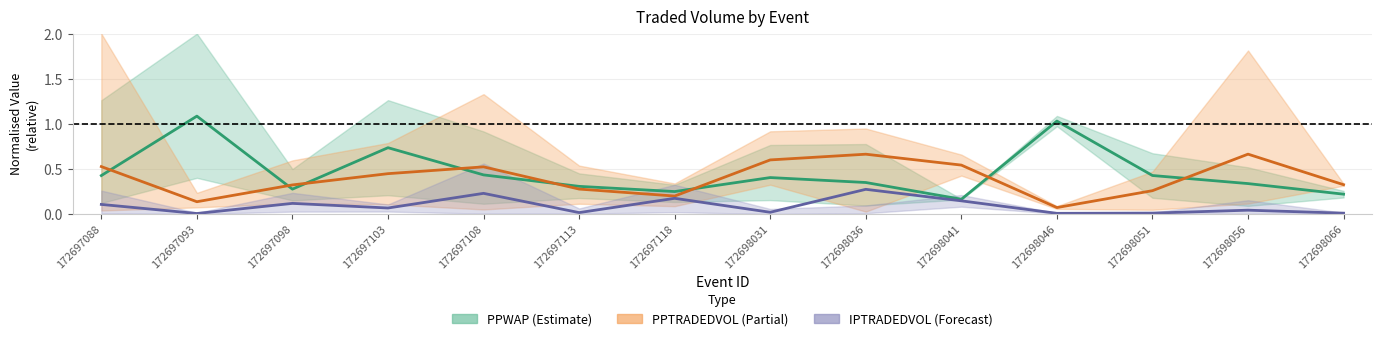

Is it true that PPWAP mean equals 0.4 at 172698051?

True